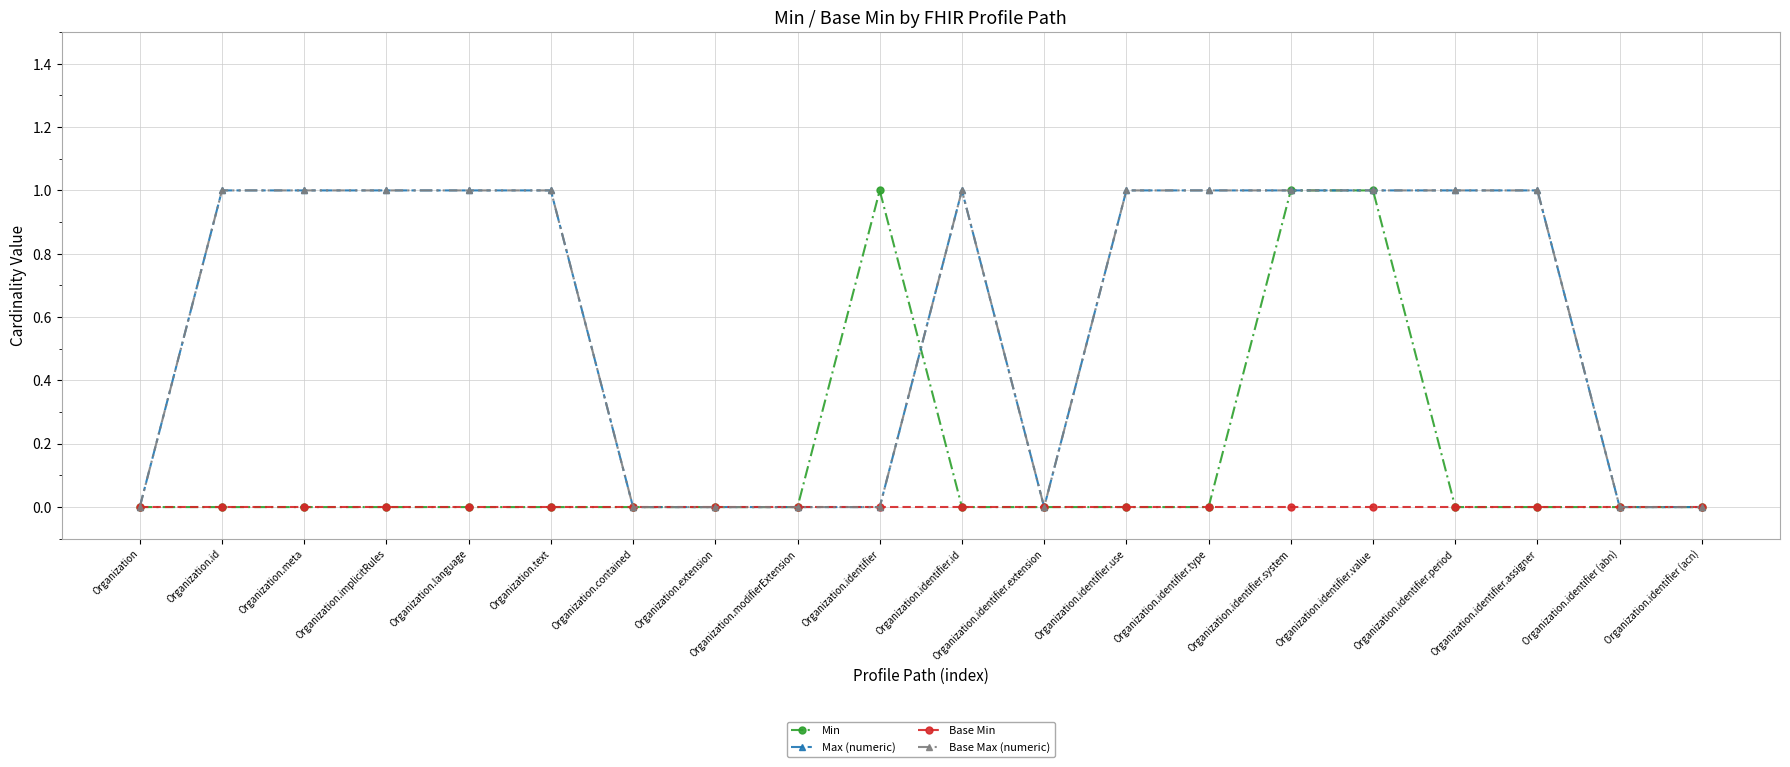

In Max (numeric), how many points are lower than both neighbors (excluding endpoints)?

1